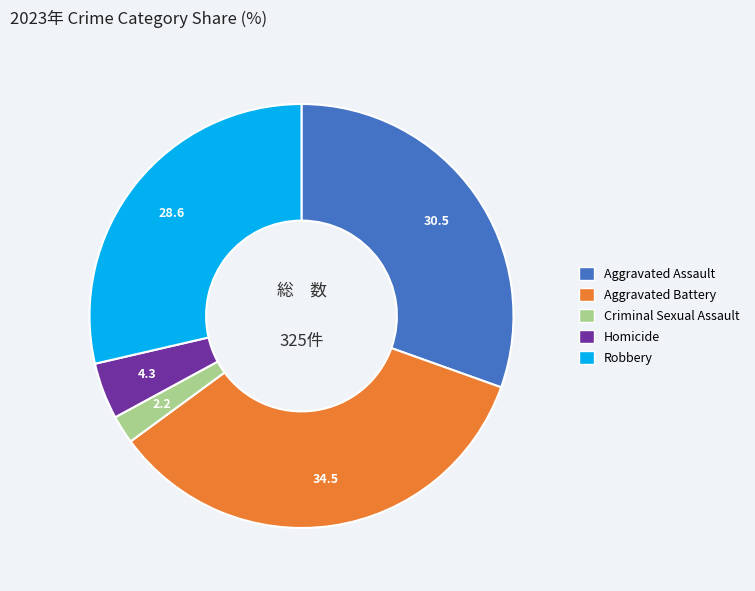

Which slice is the largest?

Aggravated Battery